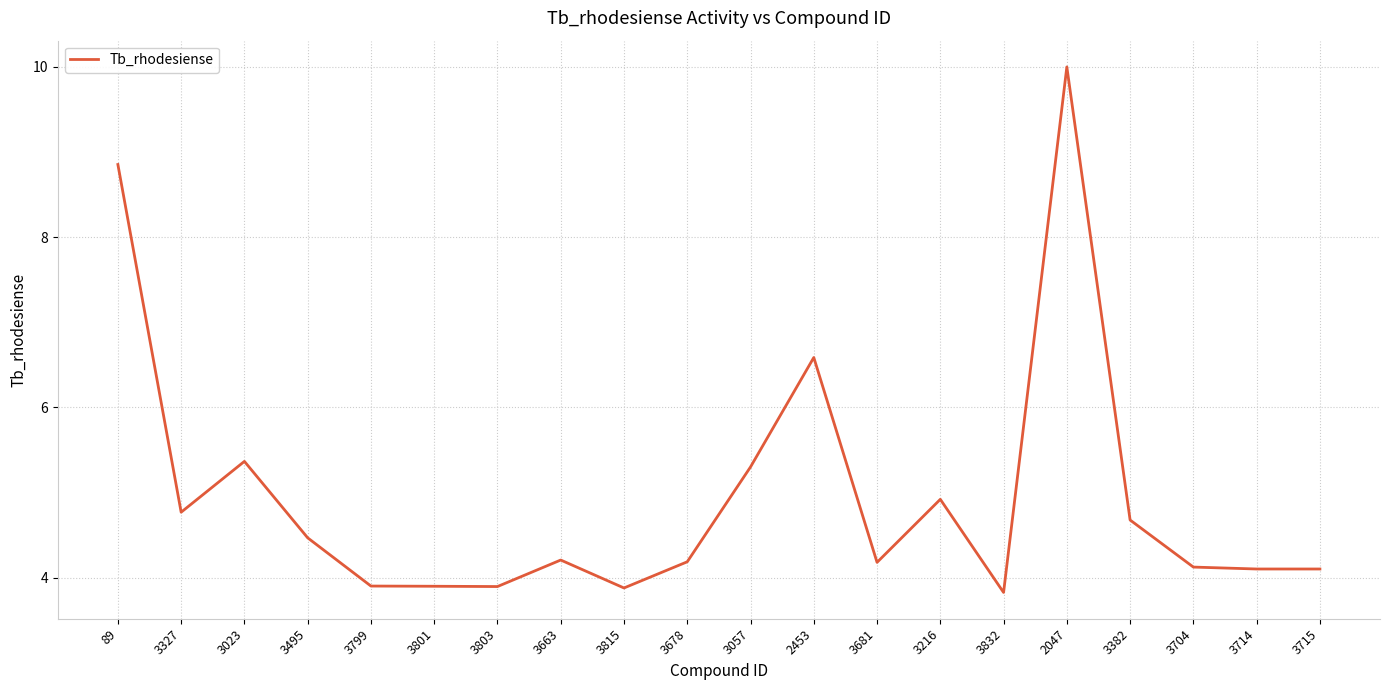

Does the chart have visible grid lines?

Yes